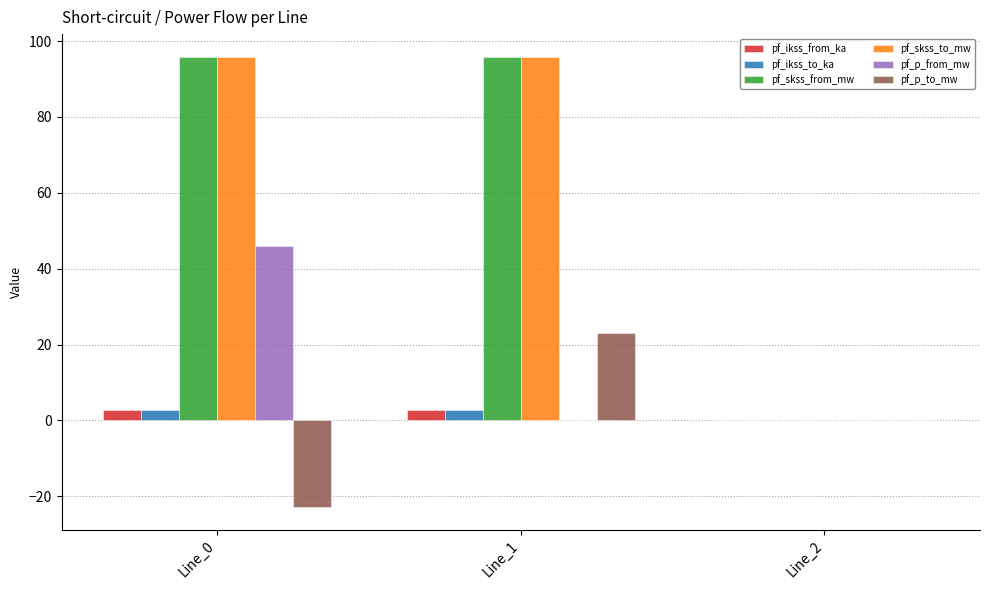

Is the value of pf_ikss_to_ka at Line_1 greater than the value of pf_p_from_mw at Line_2?

Yes